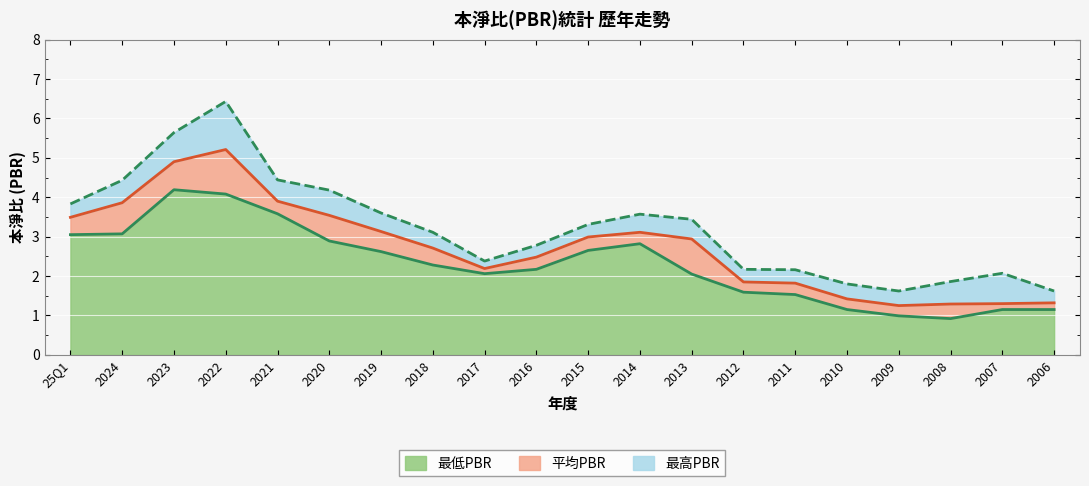

What is the label of the 3rd point from the right?

2008